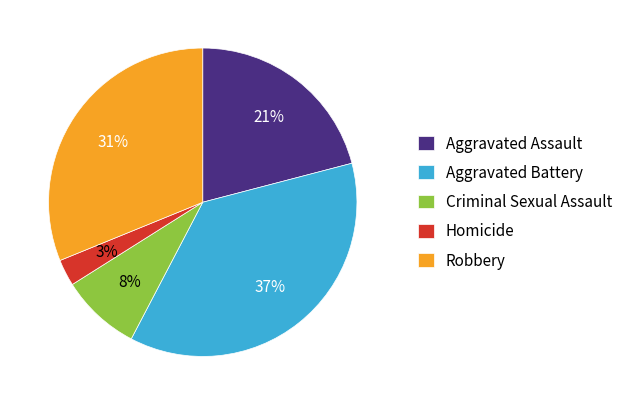

Approximately how many times larger is the value at Homicide compared to Robbery?

0.1